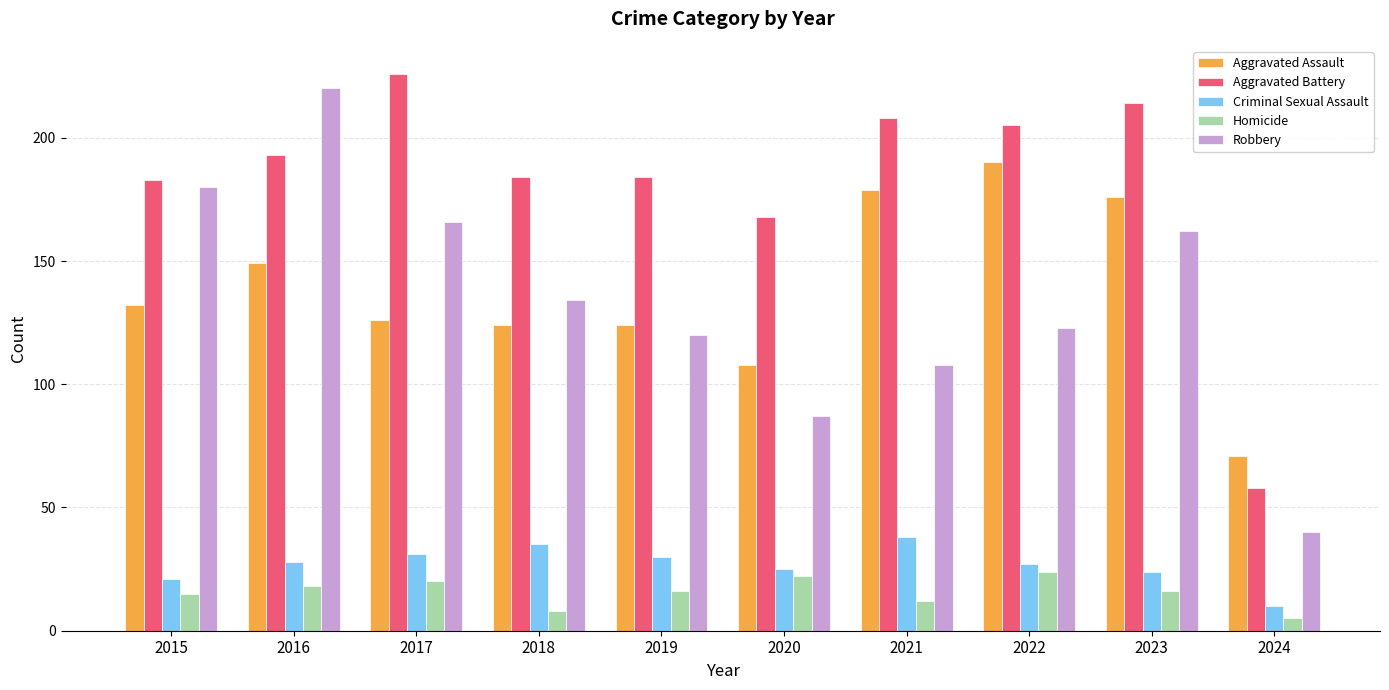

At how many categories does at least one series exceed 86?

9